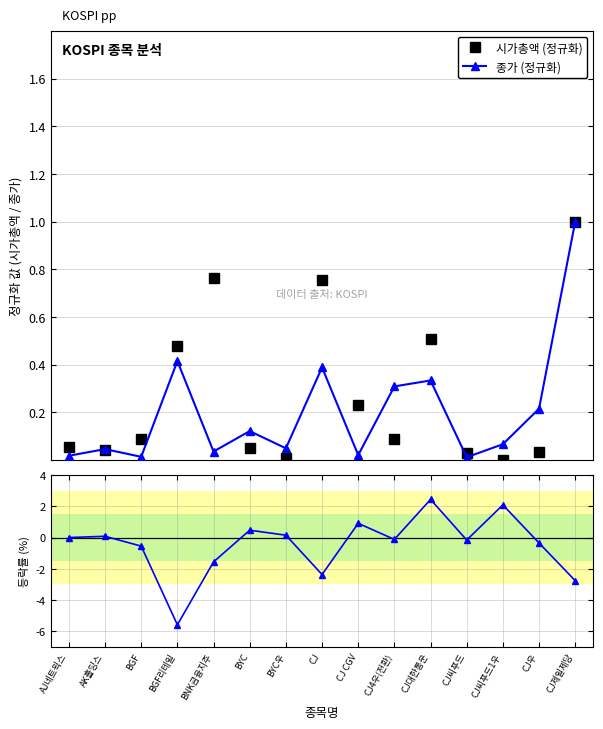

What is the sum of the 종가 (정규화) values at CJ제일제당 and AK홀딩스?

1.0